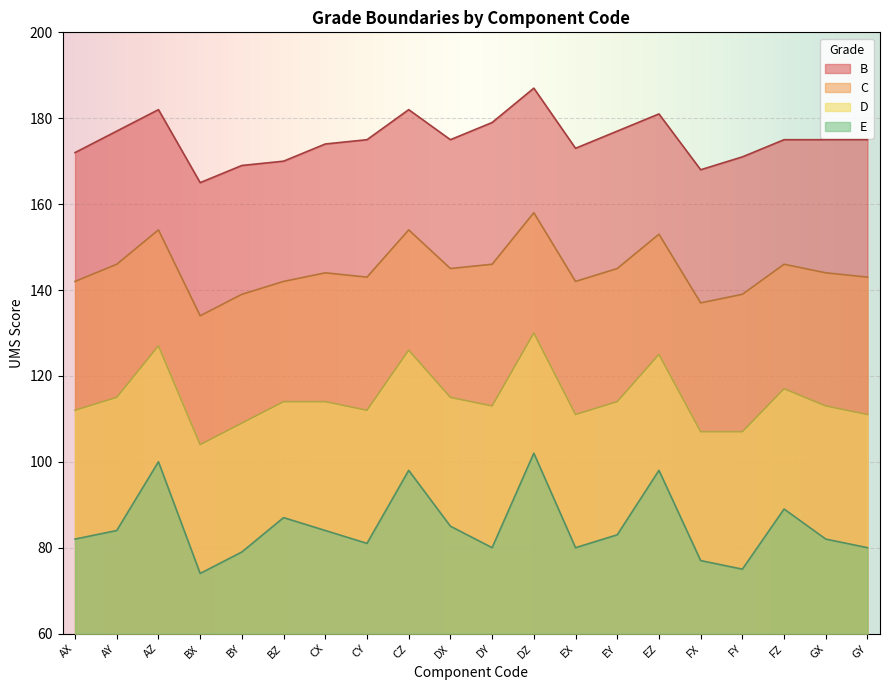

What is the highest value of the C series?

158